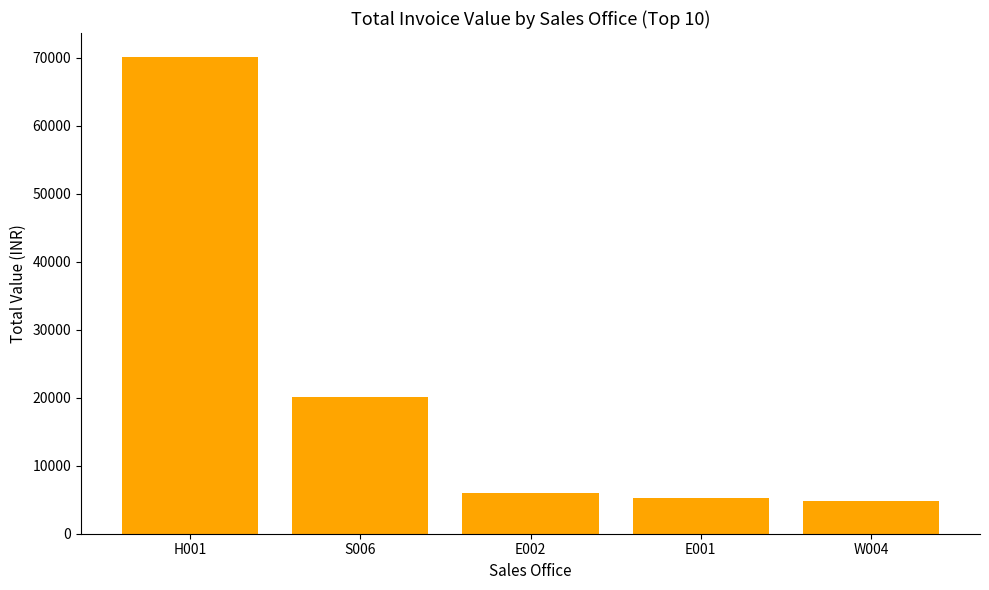

What is the smallest value displayed?

4867.5